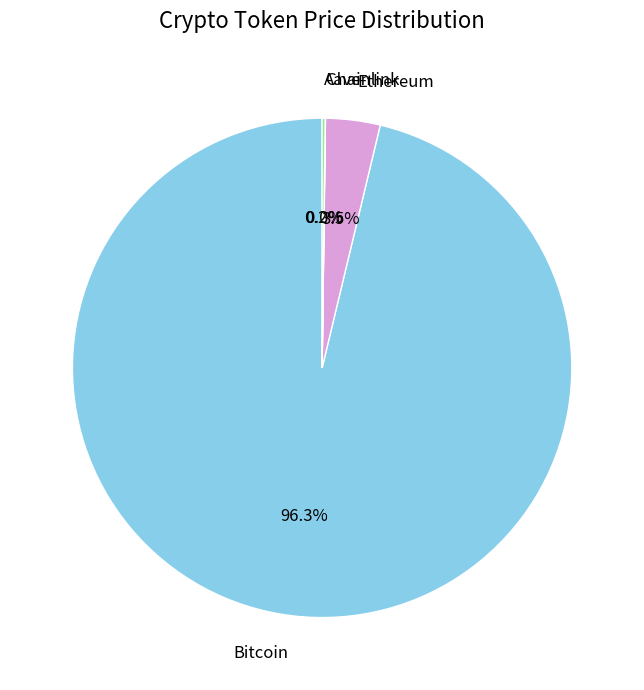

Which category has the biggest portion of the pie?

Bitcoin